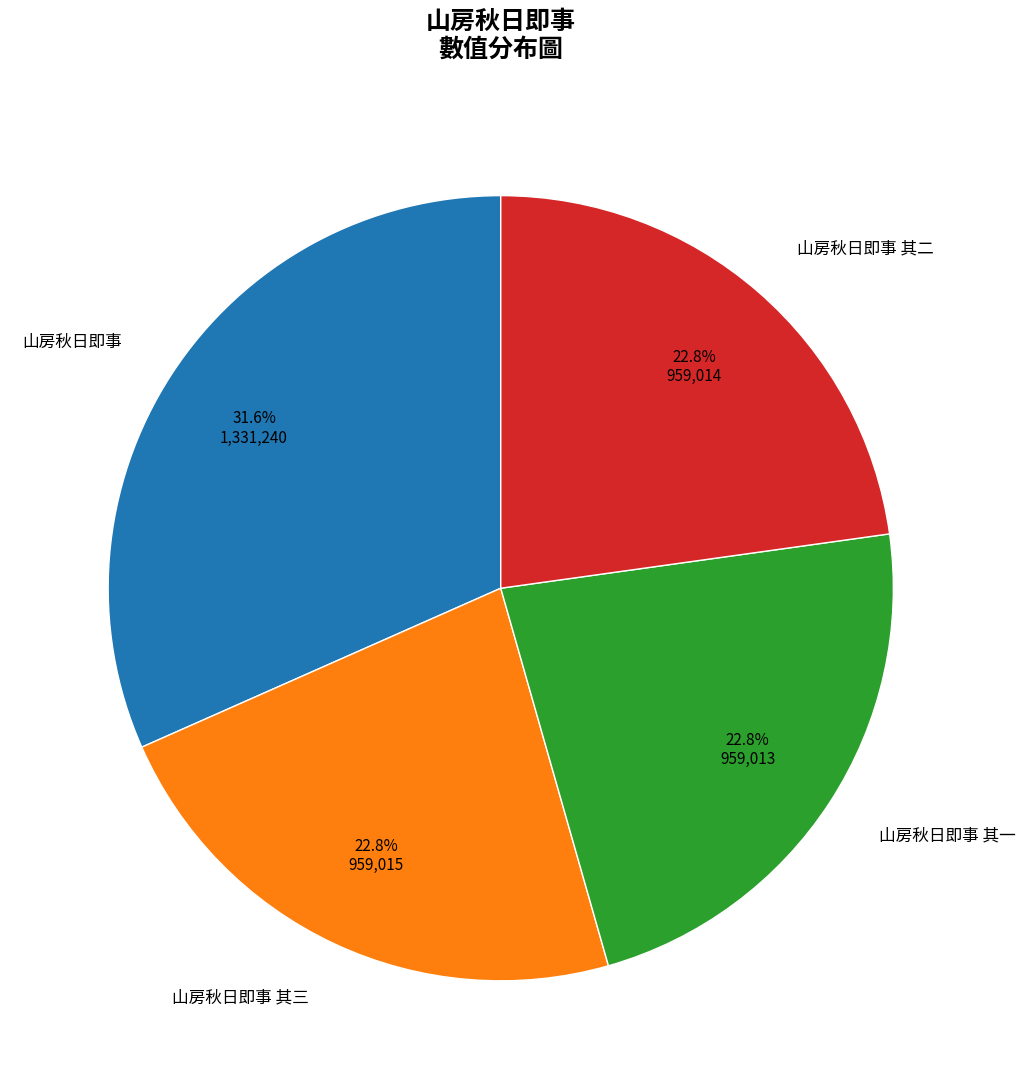

Does any single category account for the majority?

No